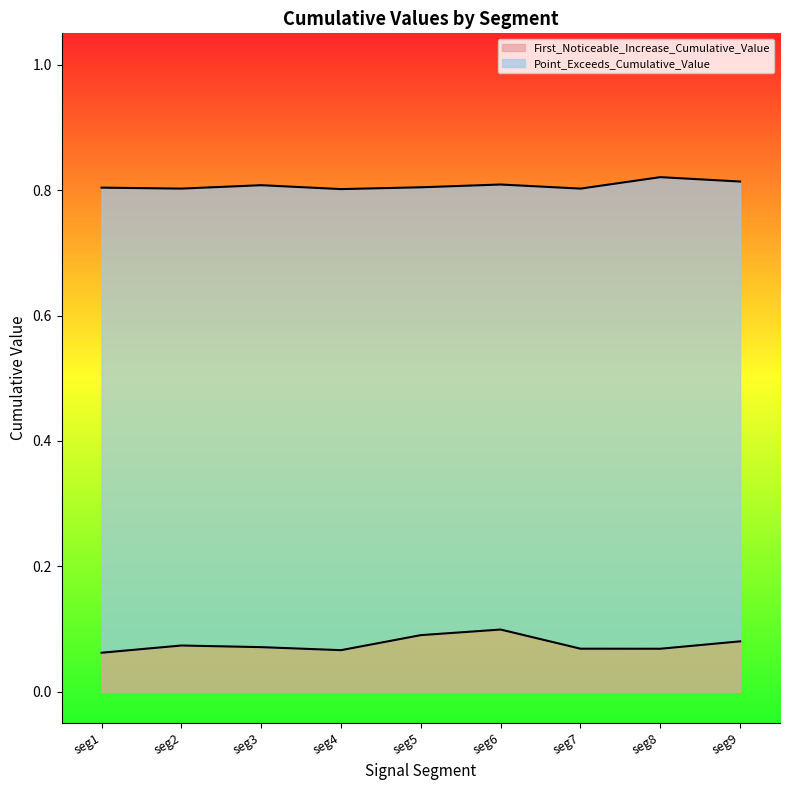

The value of First_Noticeable_Increase_Cumulative_Value at seg5 is 0.0. True or false?

False